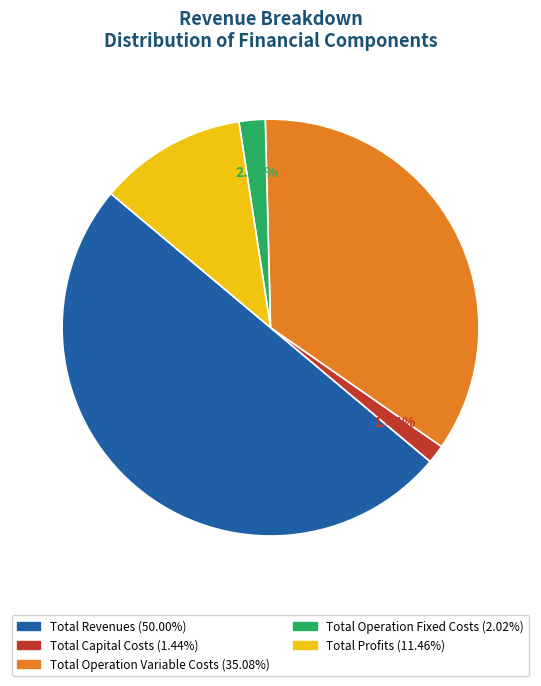

What portion of the pie excludes Total Operation Variable Costs?

64.9%